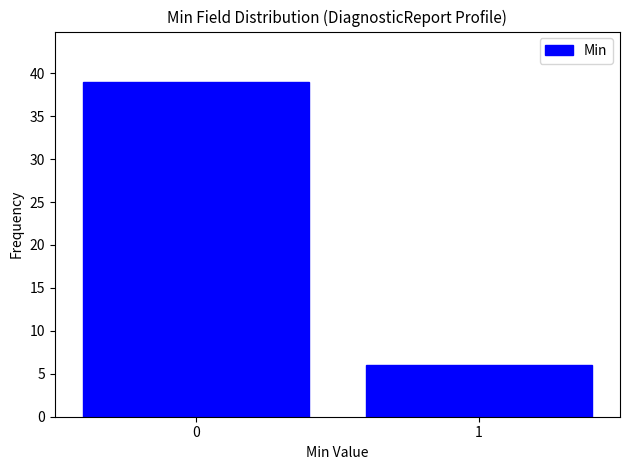

Reading left to right, what are all the values shown in this chart?

0=39	1=6